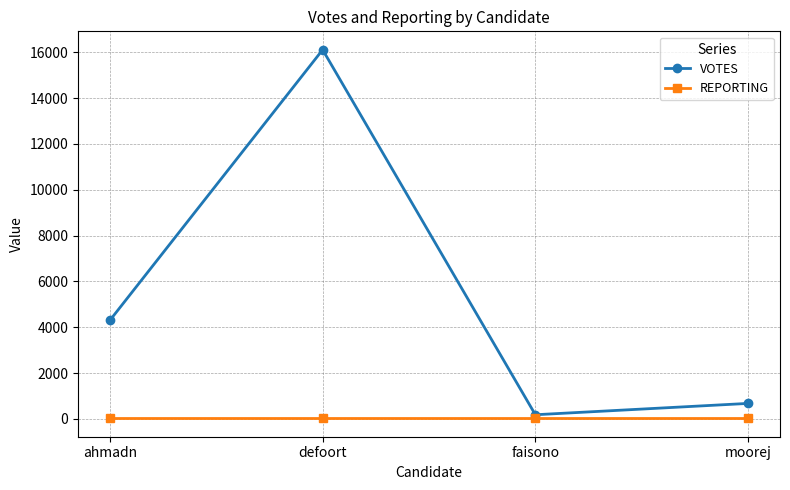

True or false: REPORTING and VOTES cross at least once.

False